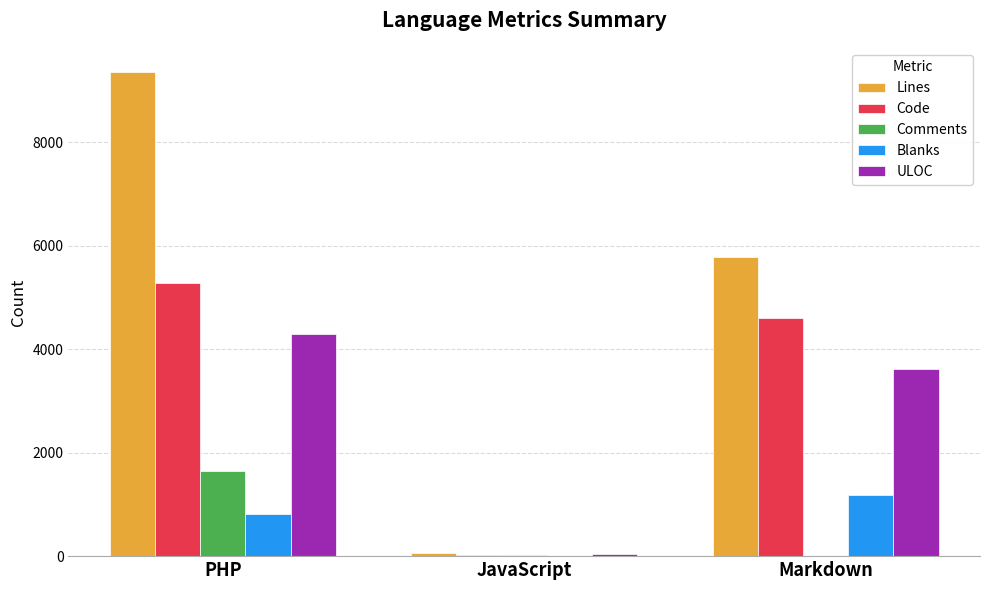

At which label does Comments reach its peak?

PHP